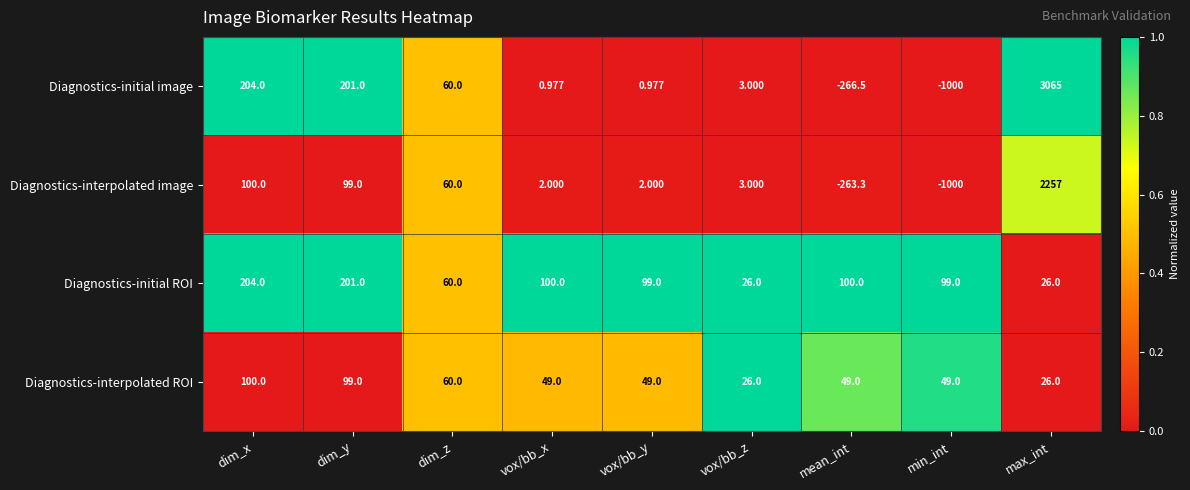

Which series has the largest range (max minus min)?

Diagnostics-initial image